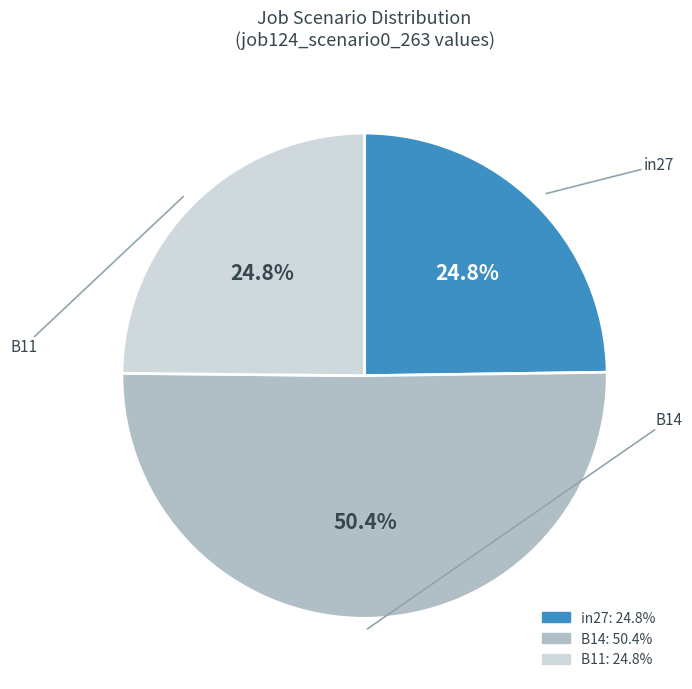

True or false: in27 accounts for 25% of the total.

True